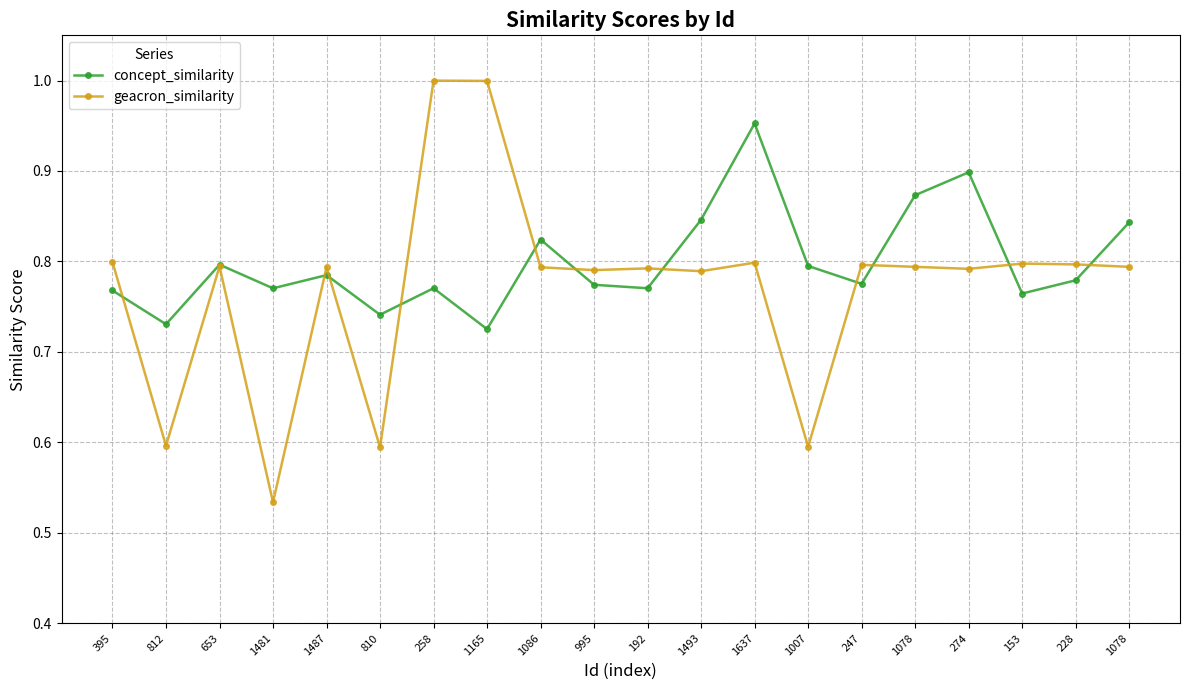

List the series in order of their peak value, highest first.

geacron_similarity, concept_similarity